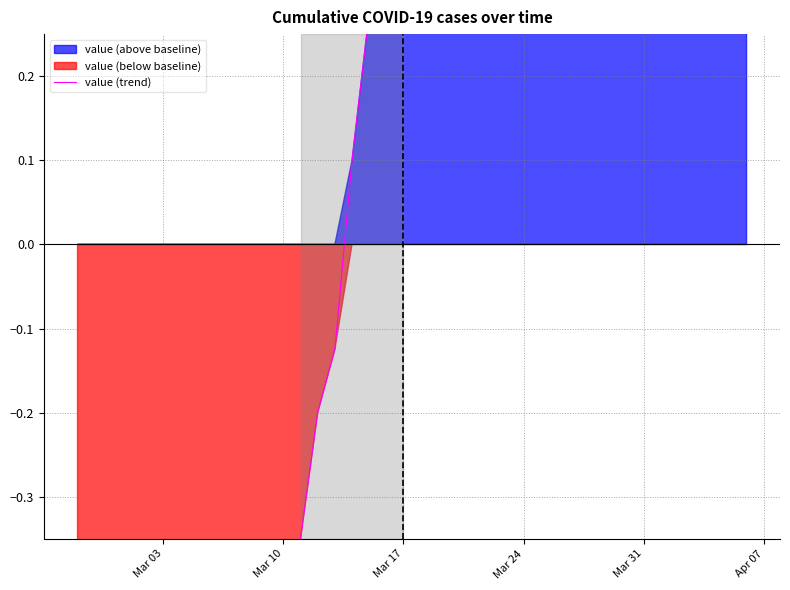

How many values exceed 0?

24